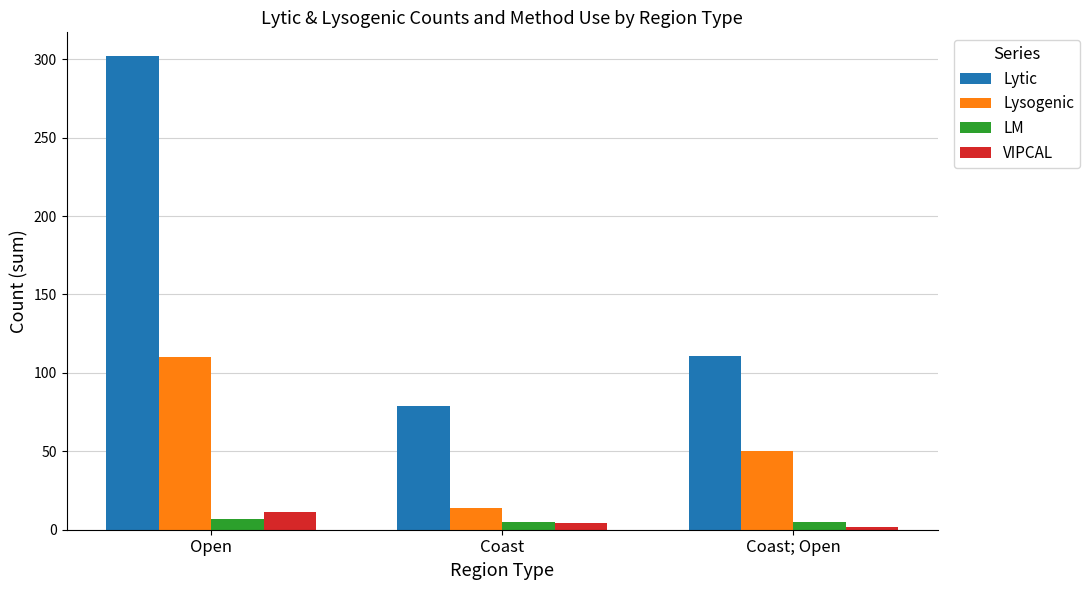

How many data points in Lysogenic are less than 50?

1